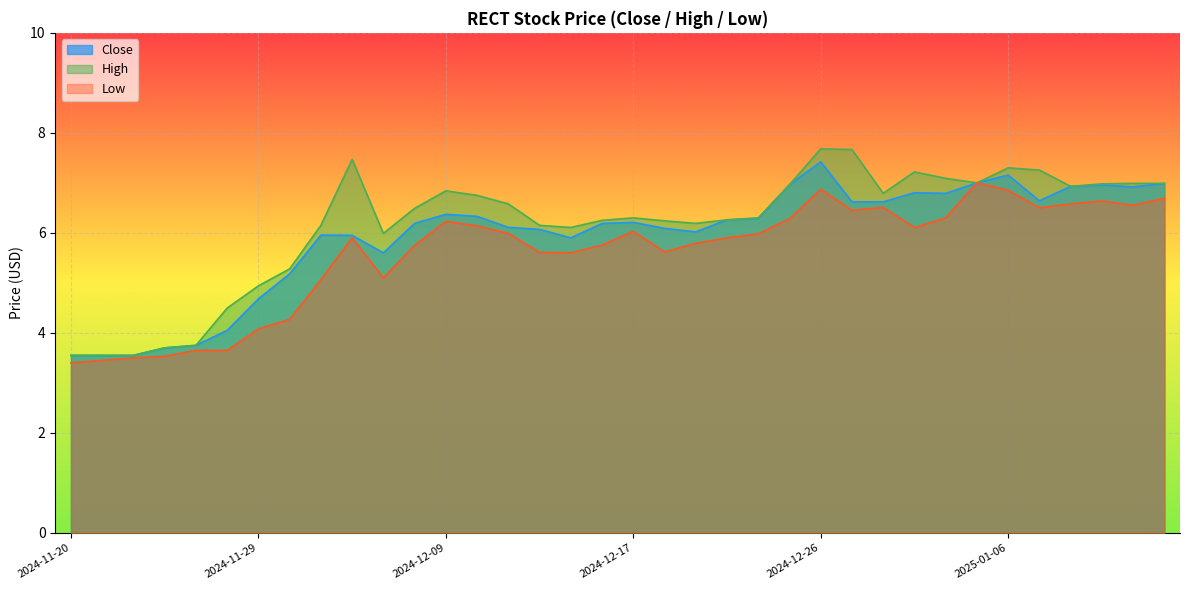

True or false: High has more than 2 points higher than both neighbors.

True